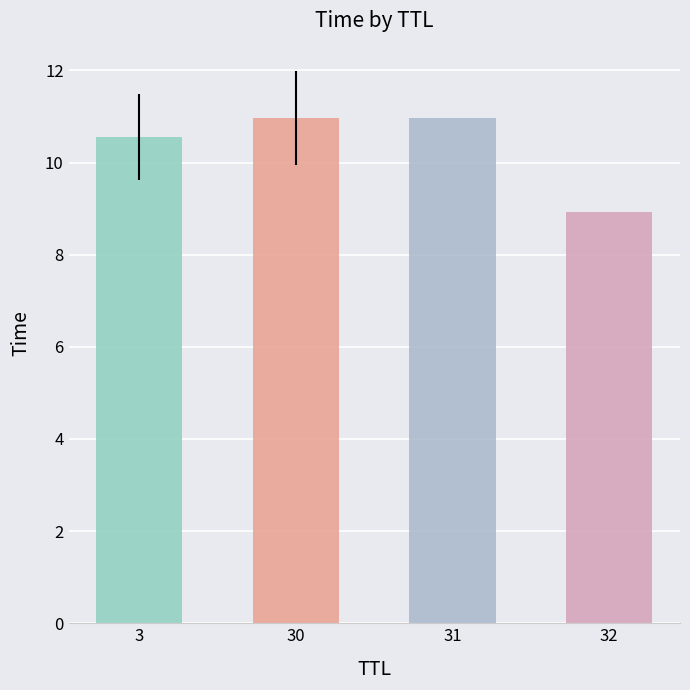

What is the difference between the maximum and minimum values?

2.0